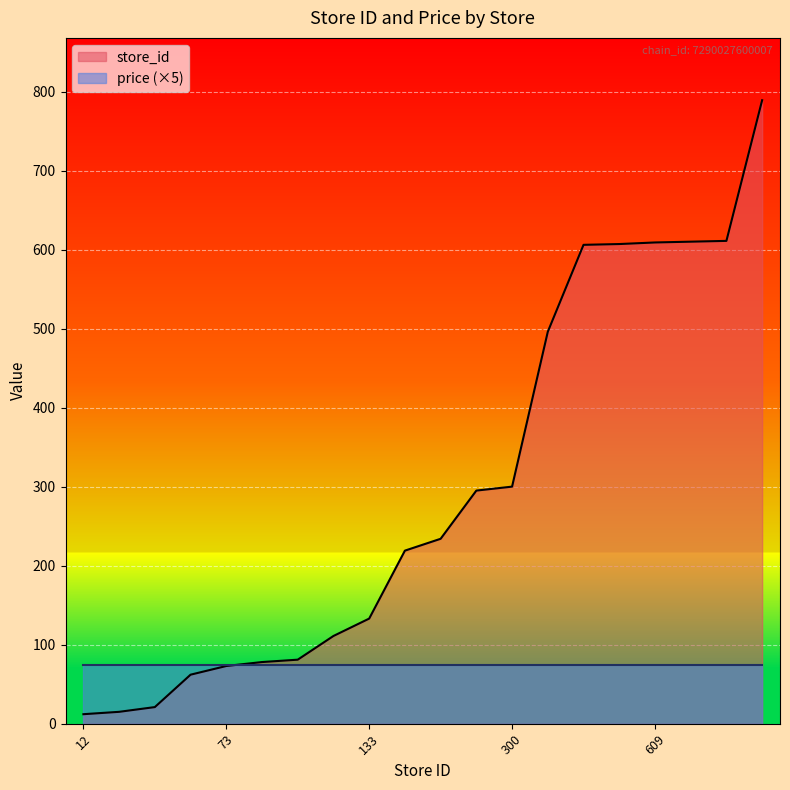

What is the change in value from 606 to 607?

+1